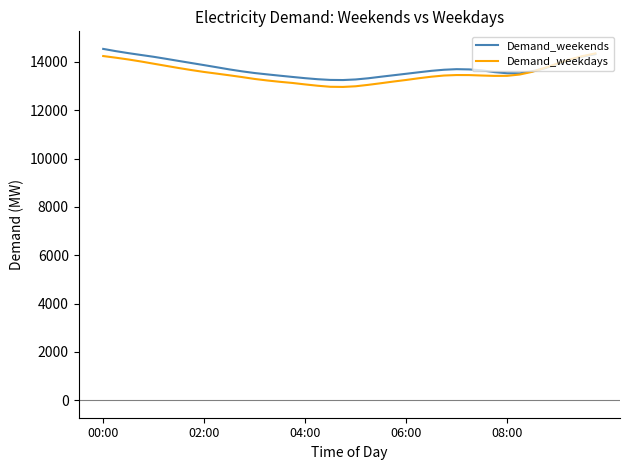

How many values in the Demand_weekends series are below 13649?

20